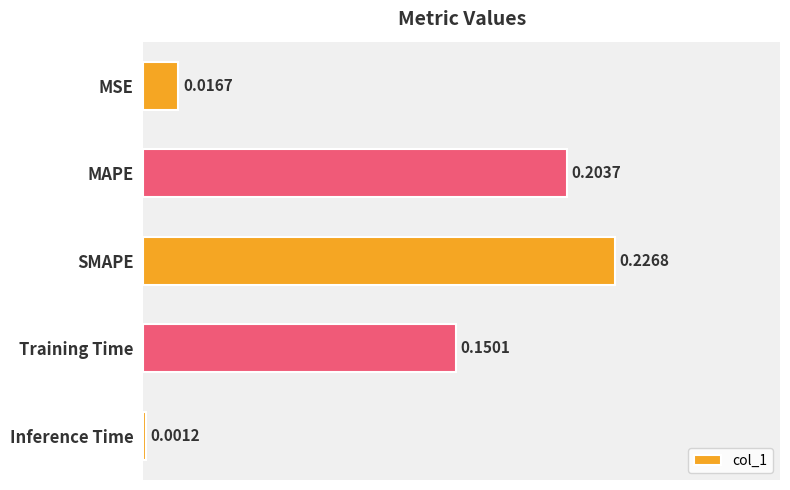

What is the label of the 5th bar from the top?

Inference Time